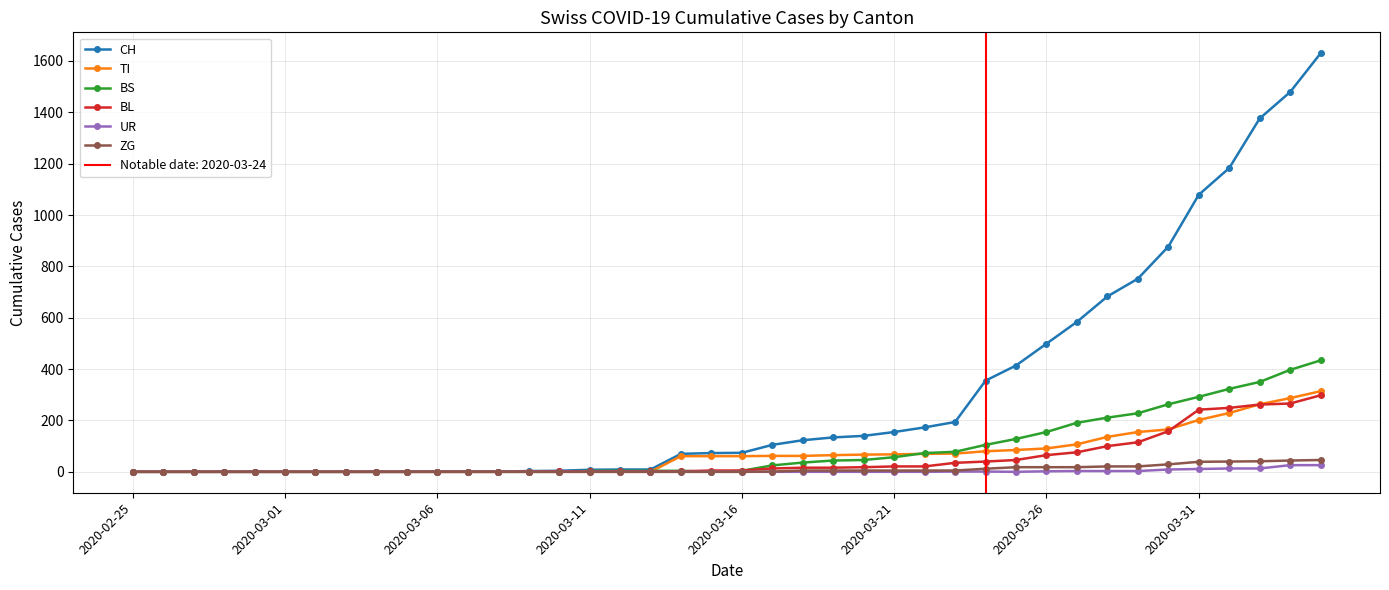

Is it true that UR equals 0 at 27?

False